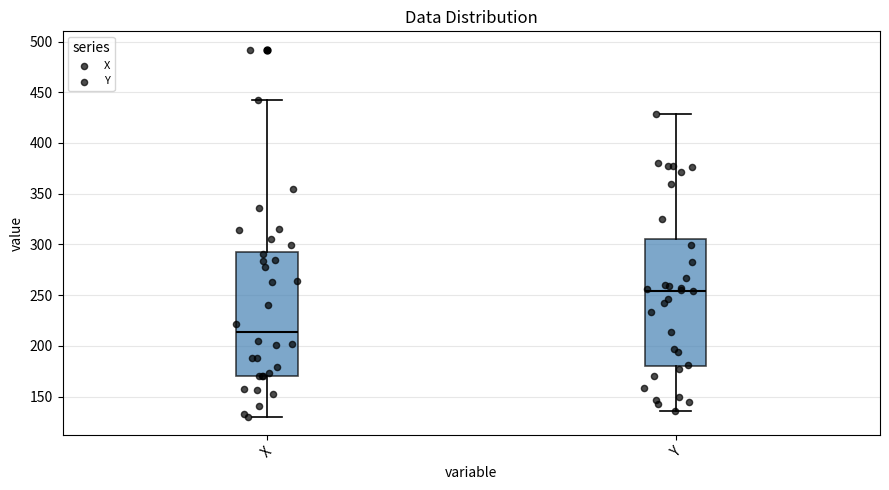

Reading left to right, read every box against the y-axis: the position of its median line, the range the box covers, and the ends of its whiskers. The values are not printed on the chart, so give them approximately, as read against the axis.

X: median 215, box 170 to 295, whiskers 130 to 440
Y: median 255, box 180 to 305, whiskers 135 to 430